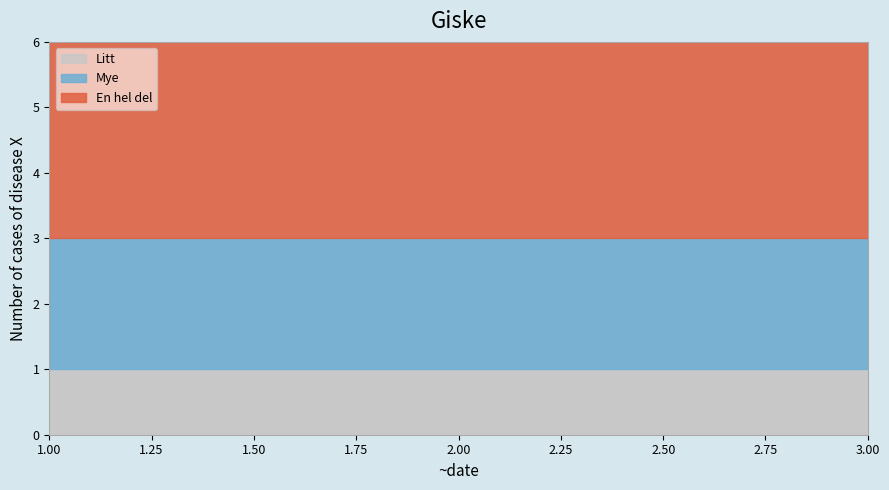

Does the chart display data point markers on the line(s)?

No